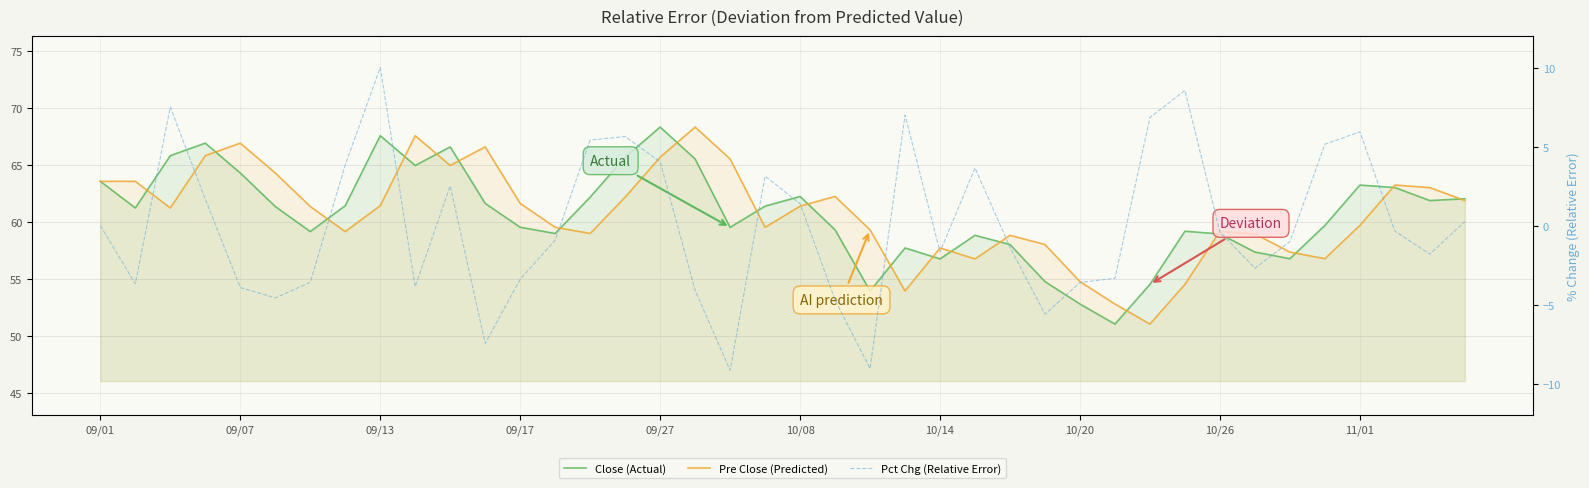

What is the total value across all series at 19?

124.0